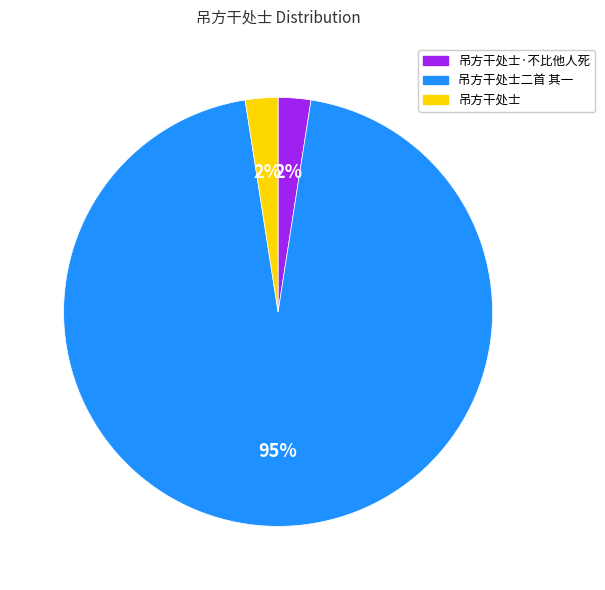

To the nearest percent, what is the combined percentage of 吊方干处士二首 其一 and 吊方干处士?

98%